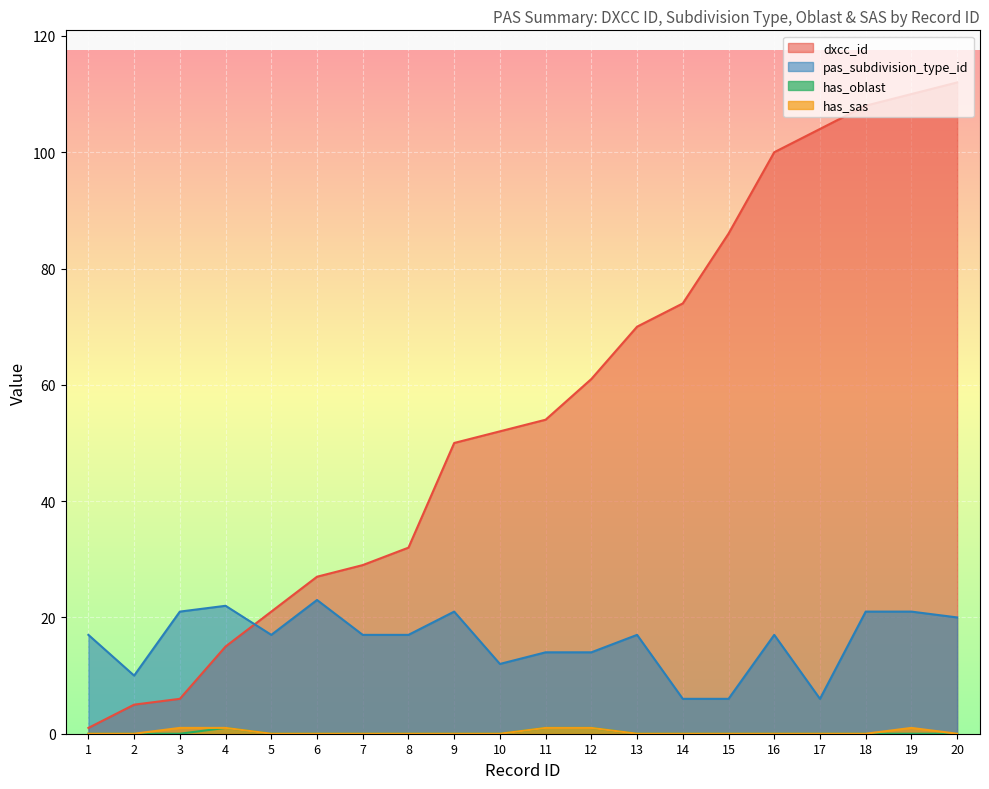

What is the difference between the maximum and minimum values in the pas_subdivision_type_id series?

17